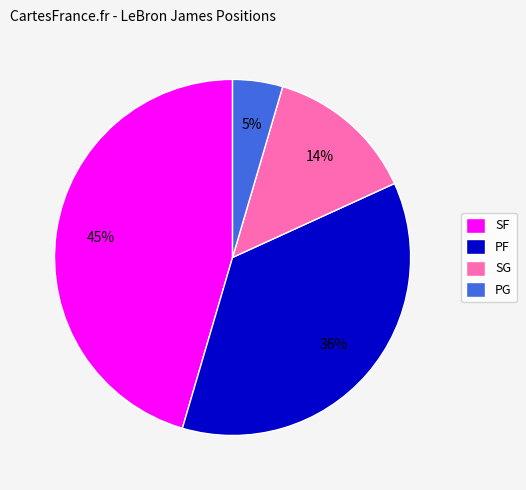

To the nearest percent, what percentage of the pie is PF?

36%